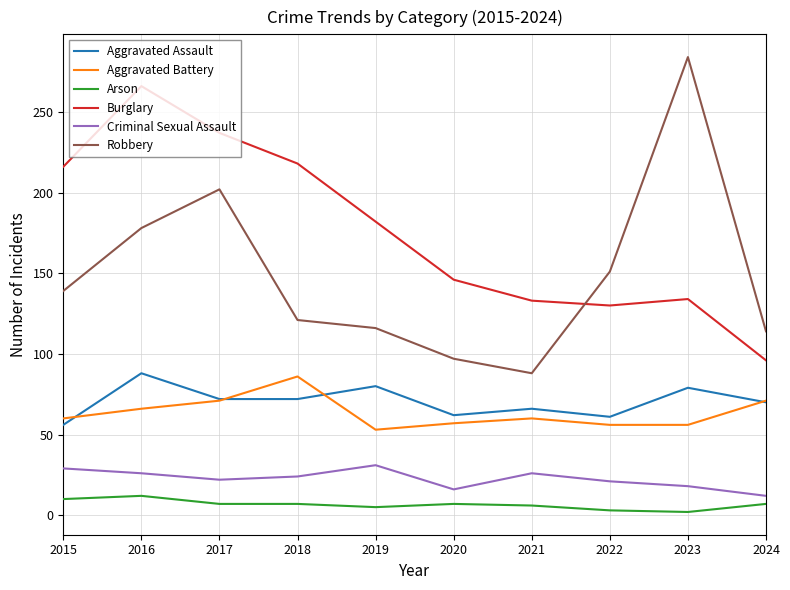

How many values in the Aggravated Battery series are below 60?

4